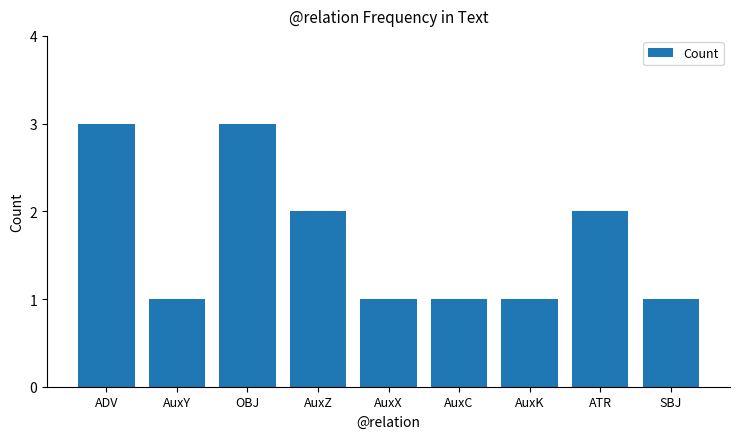

Between AuxX and AuxZ, which is larger?

AuxZ